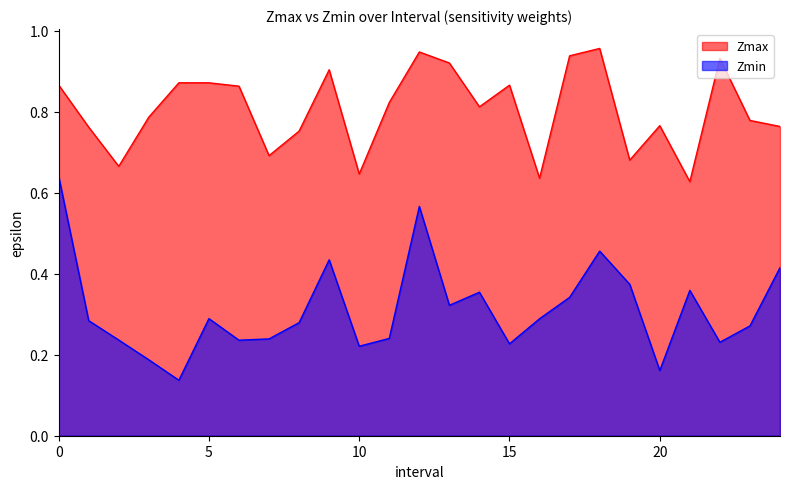

Rank the categories by Zmax value from lowest to highest.

21.0, 16.0, 10.0, 2.0, 19.0, 7.0, 8.0, 1.0, 24.0, 20.0, 23.0, 3.0, 14.0, 11.0, 6.0, 15.0, 0.0, 5.0, 4.0, 9.0, 13.0, 22.0, 17.0, 12.0, 18.0